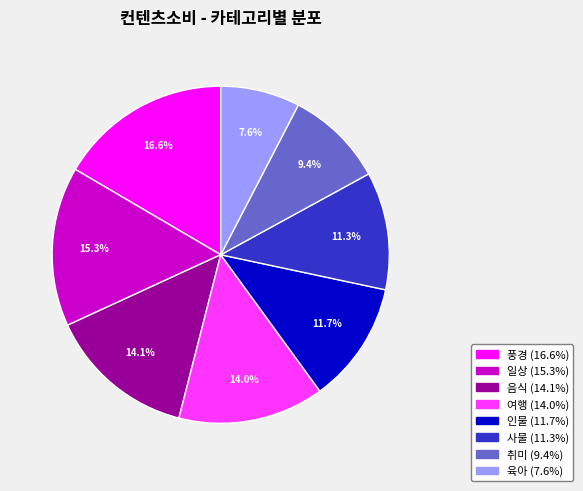

What is the largest slice in the pie chart?

풍경